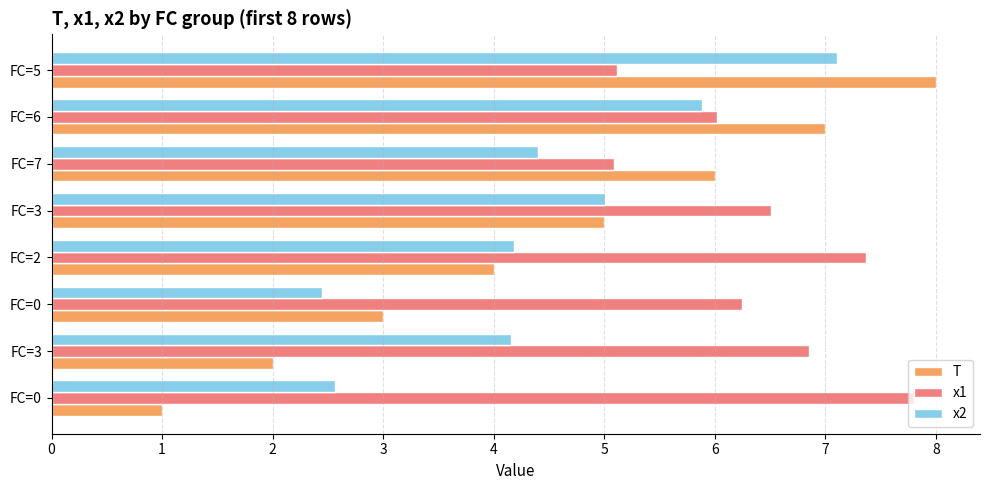

Which series has the widest spread of values?

T